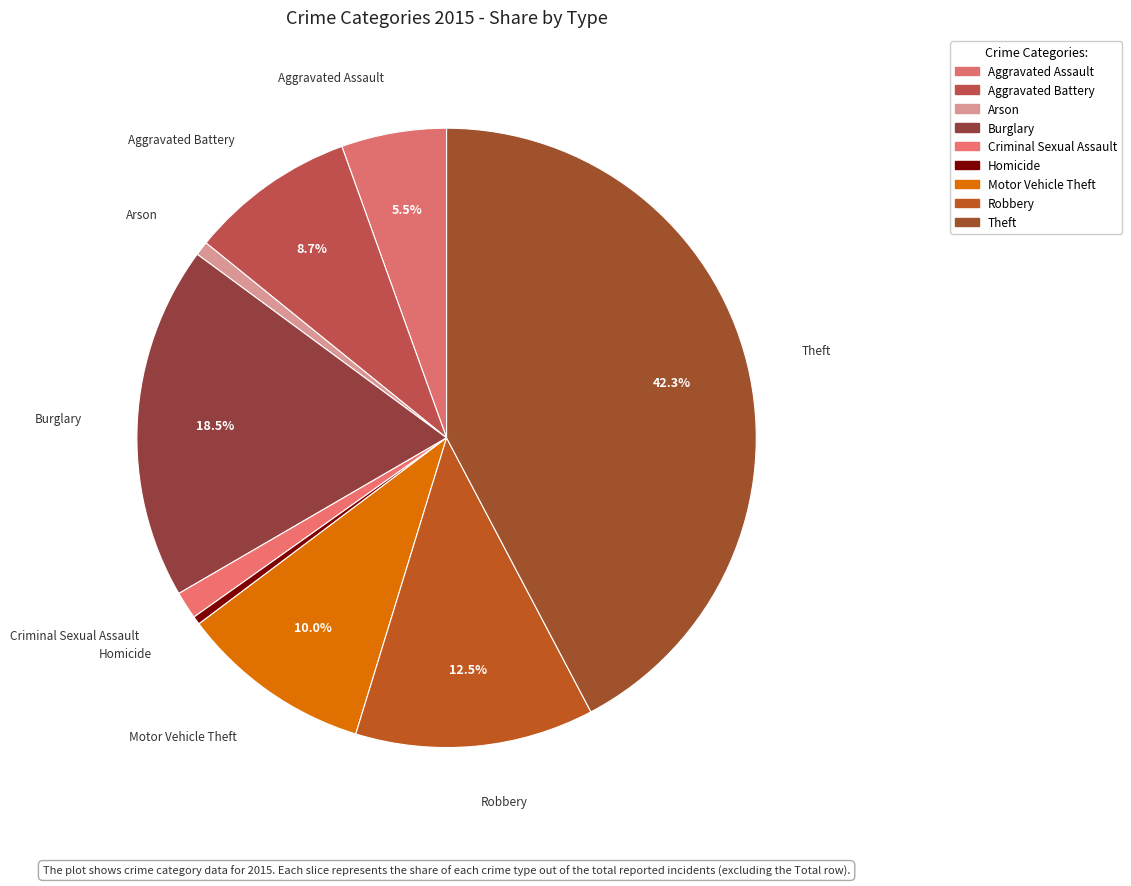

Is there a majority slice in this chart?

No